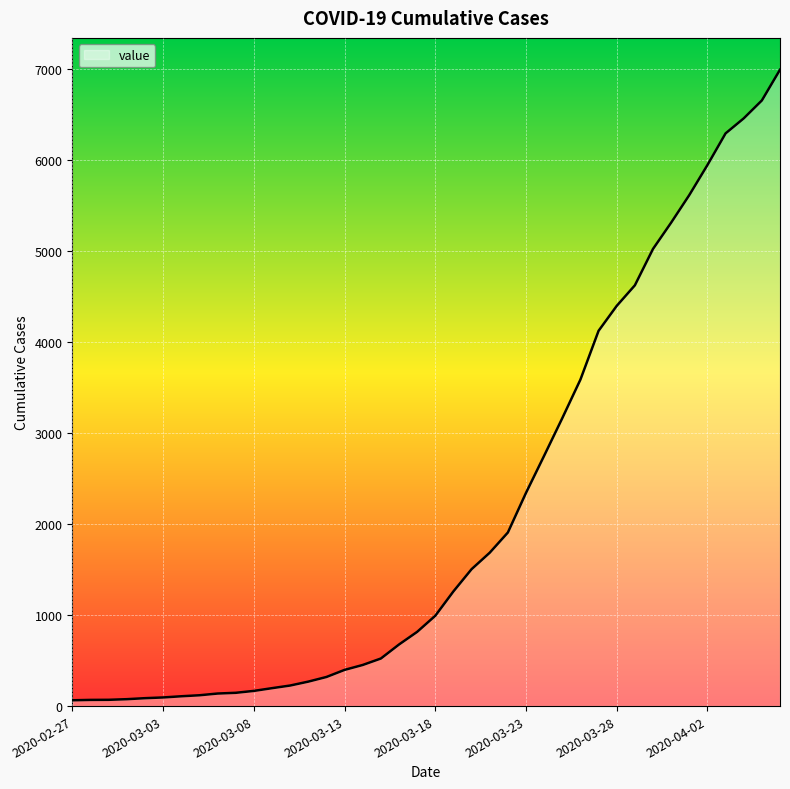

What is the difference between the maximum and minimum values?

6931